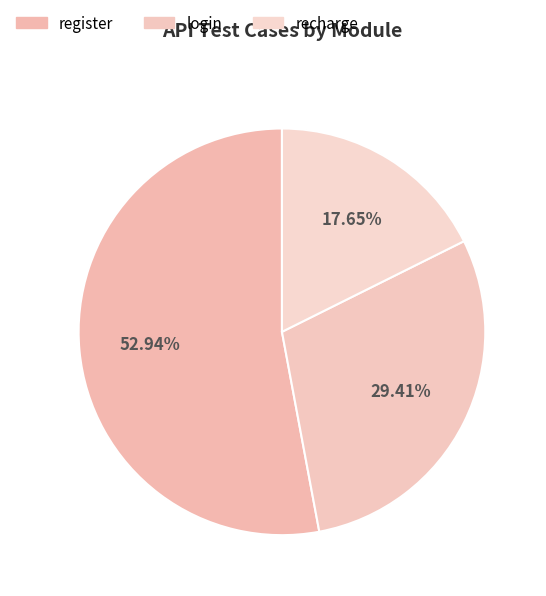

Approximately how many times larger is the value at register compared to recharge?

3.0